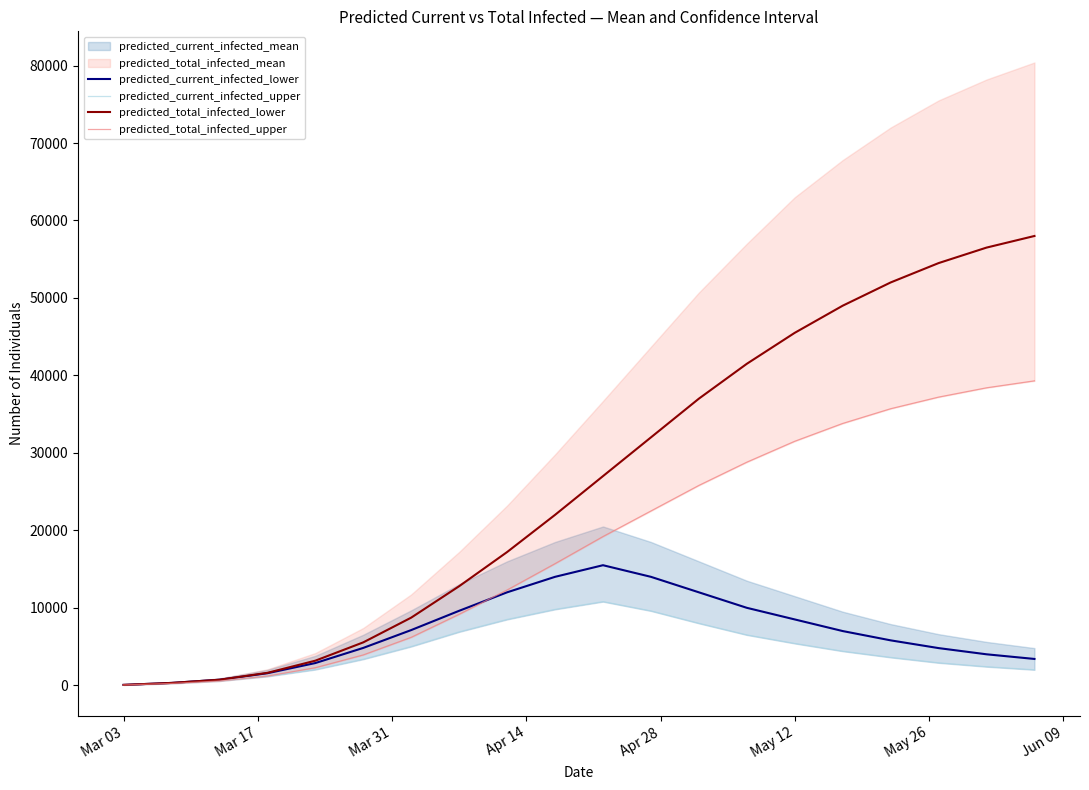

Is the value of predicted_current_infected_lower at Mar 31 greater than the value of predicted_total_infected_upper at Jun 09?

No